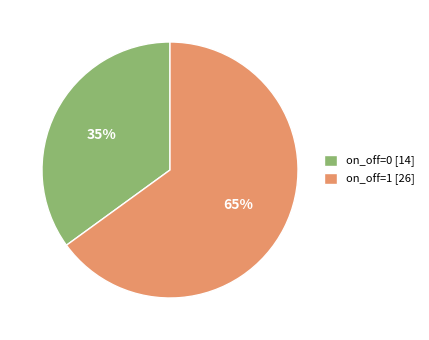

Rank the categories by value from lowest to highest.

on_off=0 [14], on_off=1 [26]